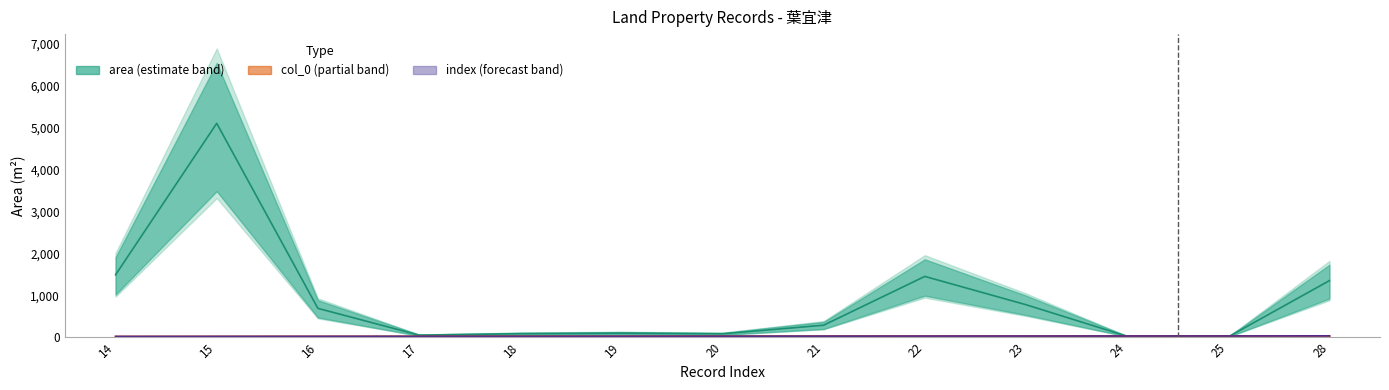

What is the maximum value for index?

28.0